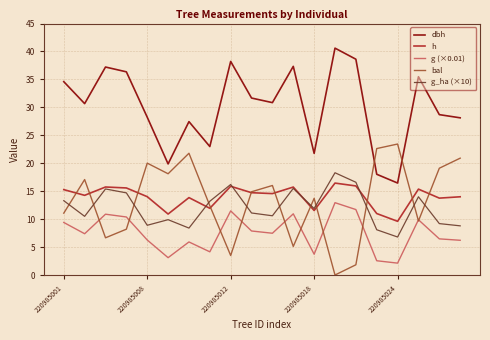

What is the highest value of the g (×0.01) series?

12.9